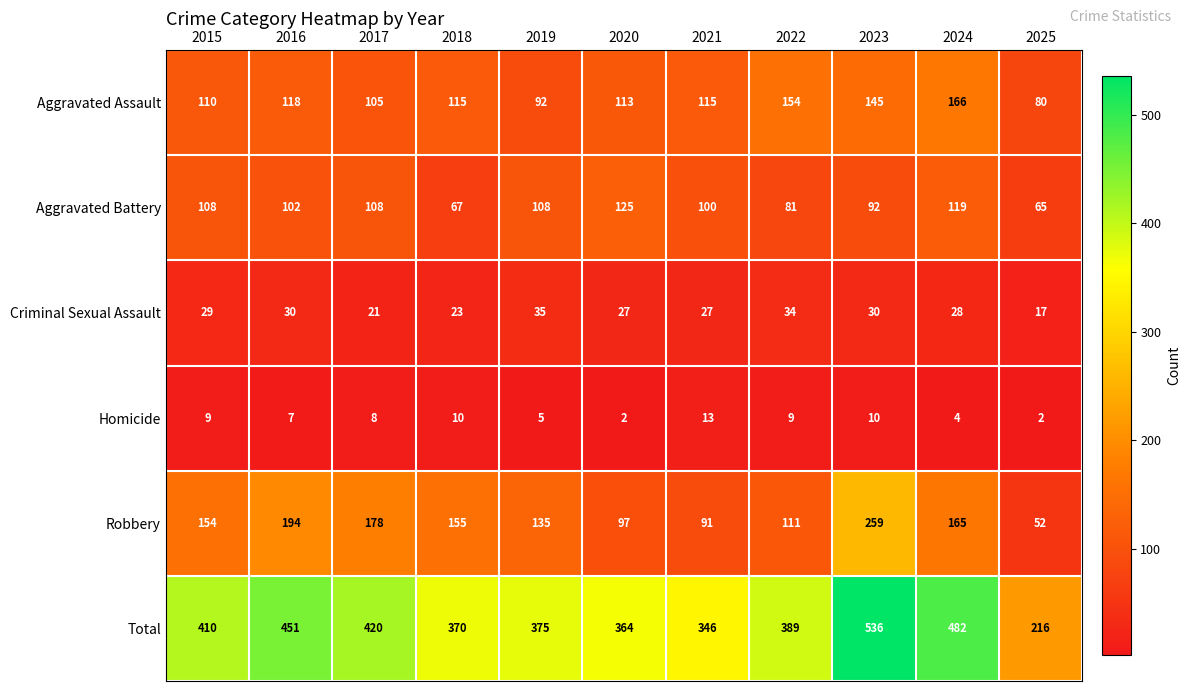

Rank the series by their maximum value, from lowest to highest.

Homicide, Criminal Sexual Assault, Aggravated Battery, Aggravated Assault, Robbery, Total